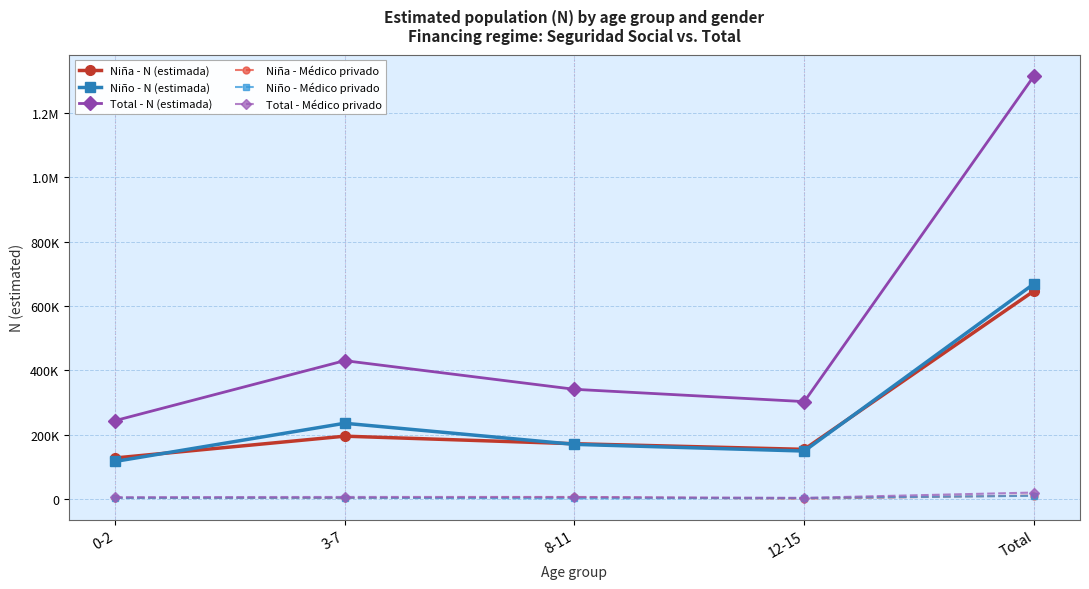

Is this an area chart (filled region under the line)?

No